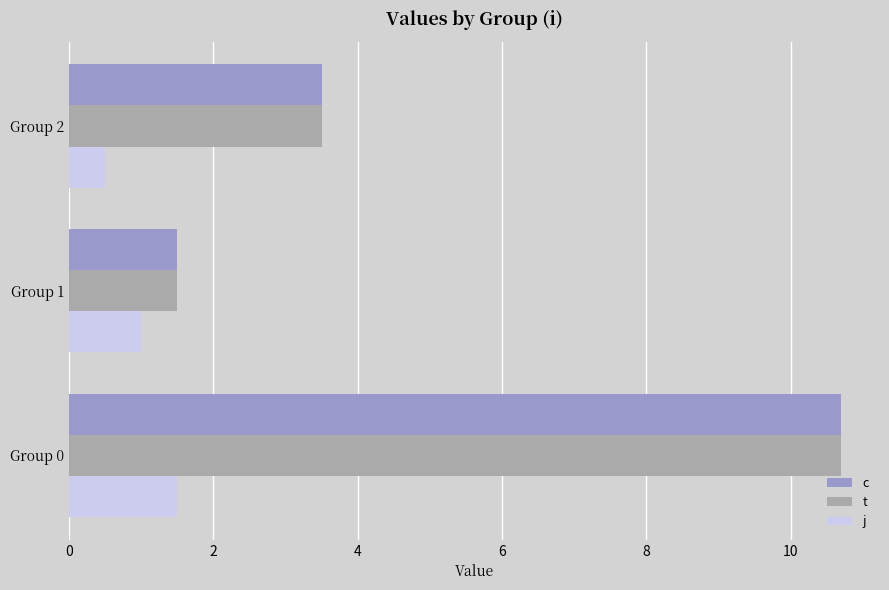

At which category does the chart reach its minimum across all series?

Group 2